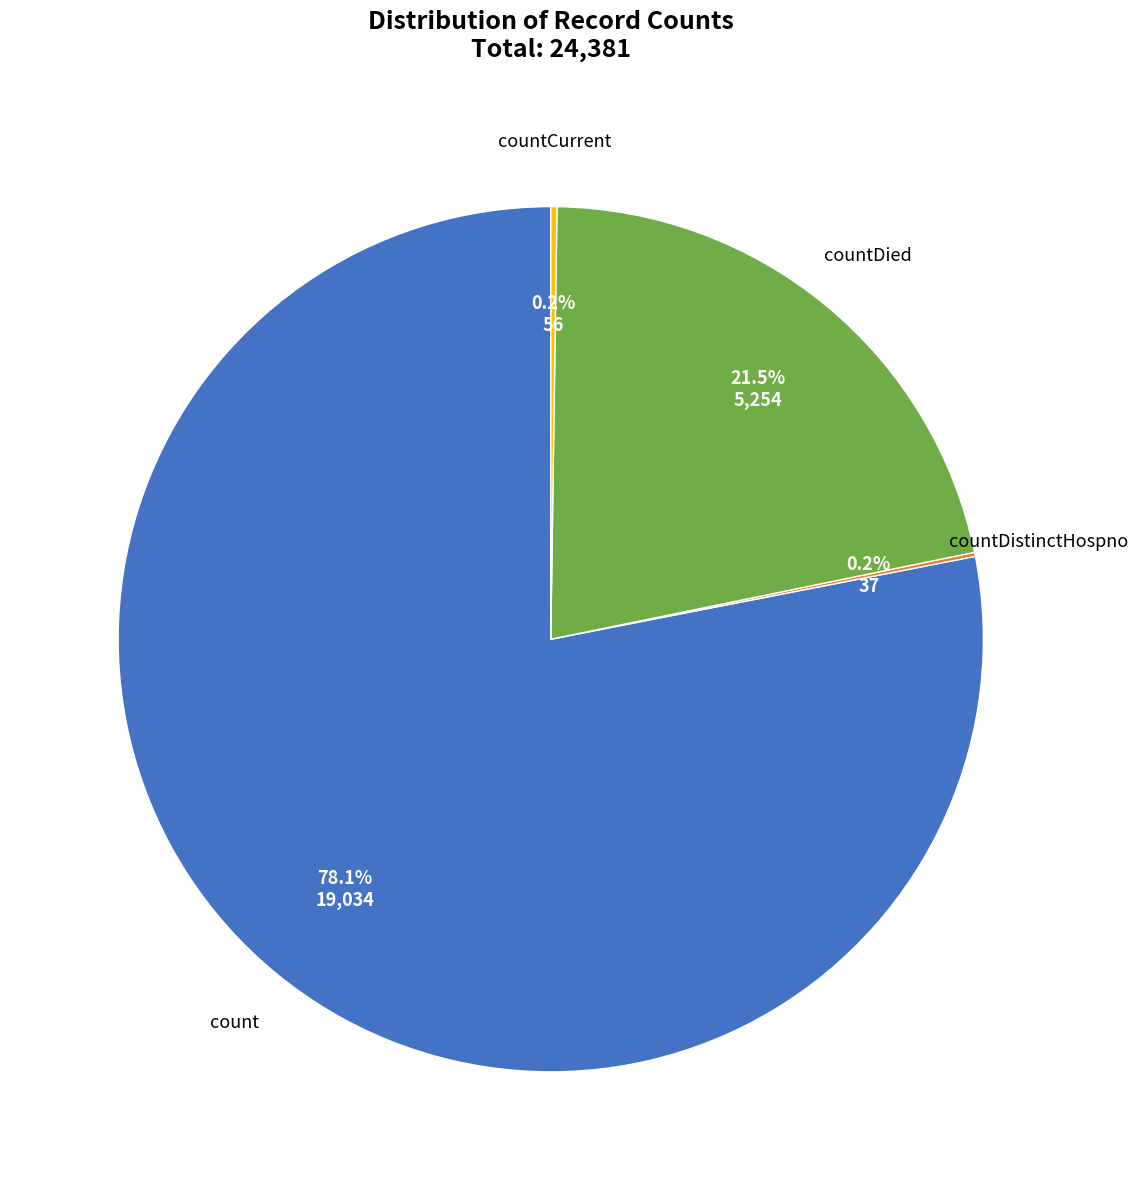

Is there a majority slice in this chart?

Yes